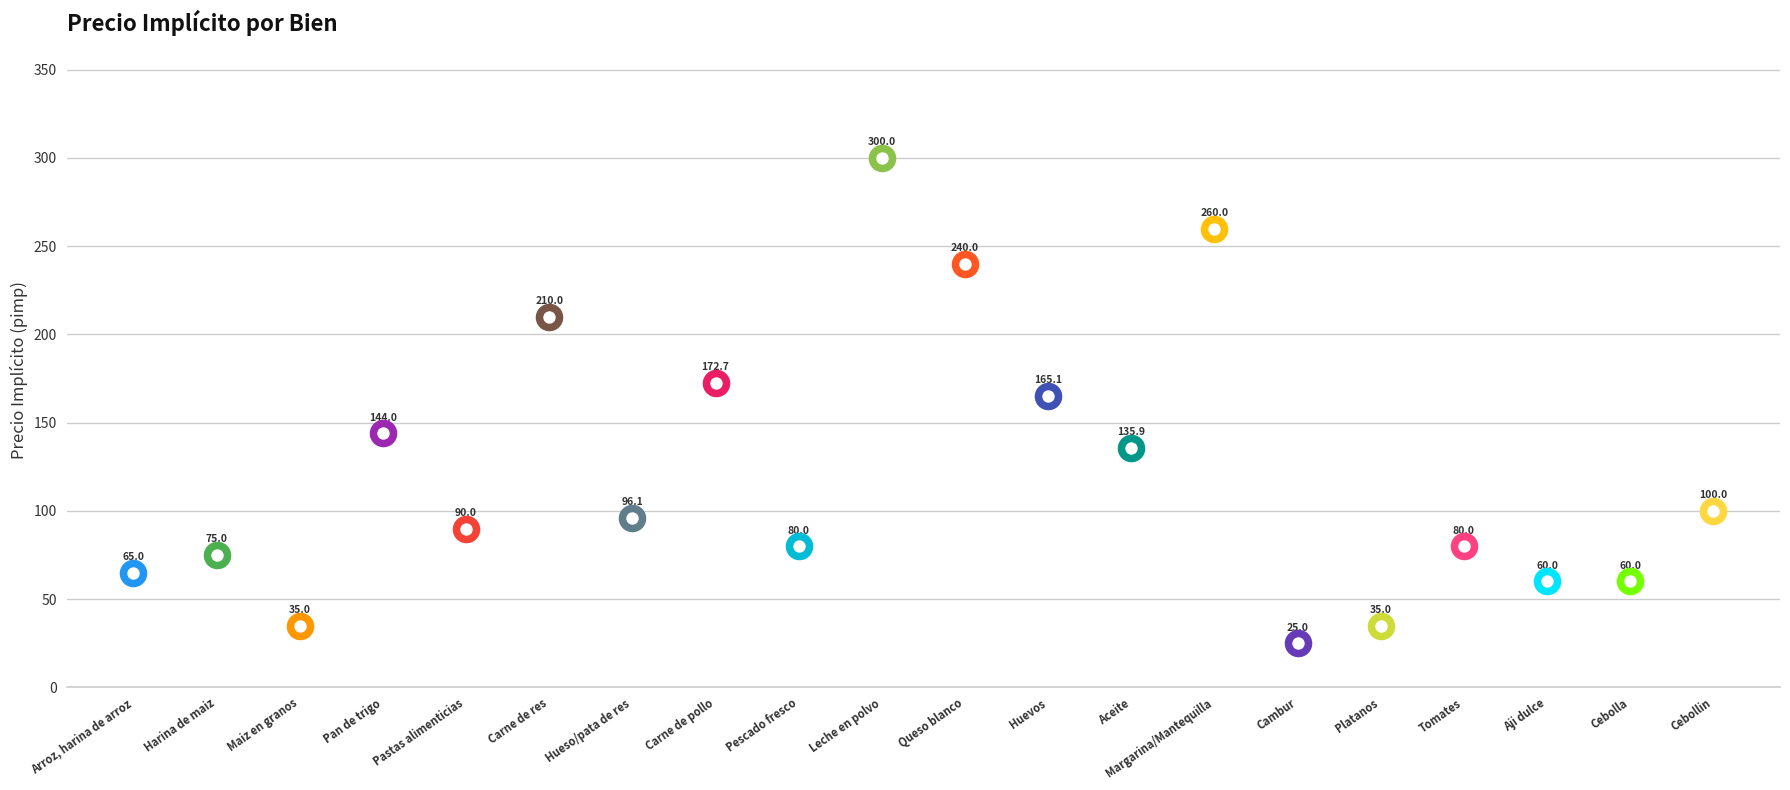

Approximately how many times larger is the value at Queso blanco compared to Aceite?

1.8